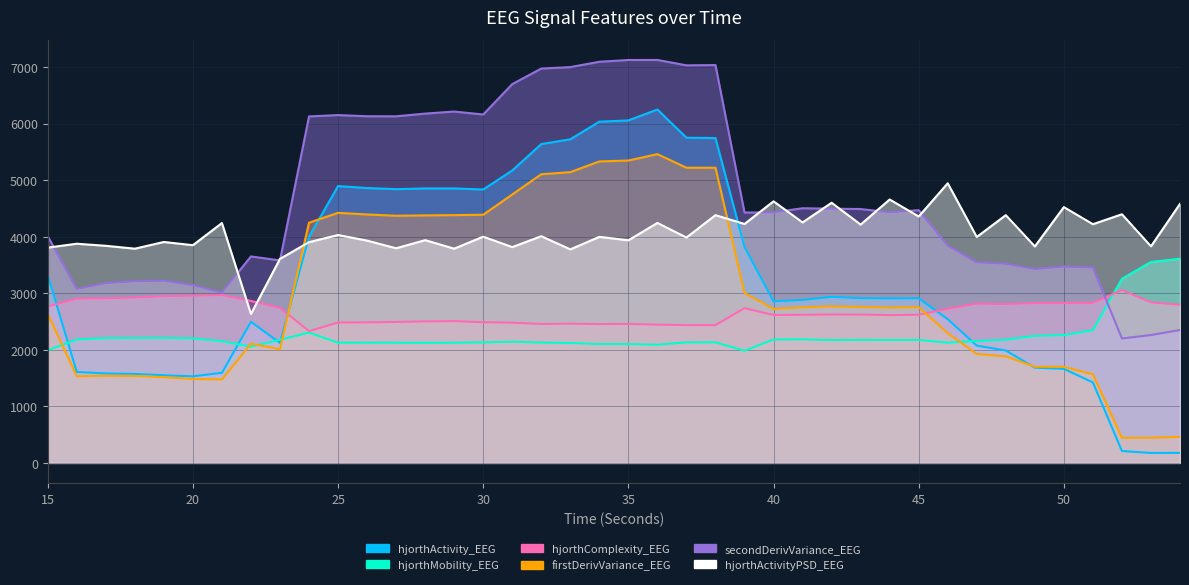

Reading right to left, what are all the values shown in this chart?

hjorthActivity_EEG: 54=176.8	53=175.9	52=209.3	51=1422.6	50=1662.7	49=1683.7	48=1987.5	47=2073.1	46=2540.9	45=2911.7	44=2907.9	43=2913.8	42=2936.7	41=2881.4	40=2858.4	39=3818.8	38=5744.3	37=5750.2	36=6249.0	35=6056.0	34=6033.9	33=5722.6	32=5637.8	31=5171.2	30=4834.6	29=4853.0	28=4852.9	27=4840.8	26=4860.5	25=4895.0	24=3999.1	23=2121.0	22=2494.8	21=1592.9	20=1531.0	19=1549.0	18=1573.9	17=1581.4	16=1608.1	15=3323.8
hjorthMobility_EEG: 54=3610.8	53=3554.0	52=3256.5	51=2346.5	50=2260.2	49=2246.8	48=2177.3	47=2154.9	46=2124.9	45=2174.7	44=2173.5	43=2175.3	42=2171.4	41=2184.9	40=2181.9	39=1983.6	38=2131.4	37=2130.4	36=2090.1	35=2101.0	34=2101.7	33=2119.4	32=2127.7	31=2142.4	30=2130.2	29=2124.6	28=2123.5	27=2124.5	26=2125.8	25=2125.3	24=2304.4	23=2176.7	22=2055.2	21=2152.3	20=2201.5	19=2212.2	18=2210.0	17=2206.8	16=2182.7	15=1992.2
hjorthComplexity_EEG: 54=2796.1	53=2838.0	52=3057.4	51=2830.4	50=2828.8	49=2826.6	48=2808.0	47=2817.2	46=2724.1	45=2619.6	44=2613.2	43=2623.0	42=2623.9	41=2618.8	40=2615.2	39=2736.5	38=2436.0	37=2436.3	36=2444.4	35=2457.1	34=2454.6	33=2461.9	32=2456.8	31=2479.7	30=2487.7	29=2506.6	28=2502.0	27=2492.9	26=2485.0	25=2481.8	24=2330.8	23=2742.0	22=2864.2	21=2968.8	20=2957.5	19=2947.3	18=2925.3	17=2911.3	16=2903.2	15=2767.4
firstDerivVariance_EEG: 54=460.9	53=444.4	52=443.8	51=1566.6	50=1698.8	49=1700.0	48=1884.4	47=1925.3	46=2294.5	45=2754.0	44=2747.4	43=2757.7	42=2769.3	41=2751.0	40=2721.5	39=3005.1	38=5219.0	37=5219.4	36=5459.7	35=5346.6	34=5330.6	33=5141.2	32=5104.4	31=4746.8	30=4387.7	29=4381.4	28=4376.4	27=4370.0	26=4393.0	25=4421.9	24=4247.4	23=2009.9	22=2107.4	21=1475.7	20=1484.0	19=1516.1	18=1537.5	17=1540.2	16=1532.3	15=2638.3
secondDerivVariance_EEG: 54=2349.2	53=2260.4	52=2199.9	51=3455.1	50=3472.1	49=3428.4	48=3521.8	47=3547.8	46=3844.0	45=4468.8	44=4431.4	43=4489.1	42=4494.8	41=4503.2	40=4430.7	39=4427.2	38=7034.7	37=7030.2	36=7125.5	35=7124.7	34=7093.4	33=6999.0	32=6973.6	31=6698.1	30=6160.8	29=6213.2	28=6176.6	27=6128.9	26=6129.9	25=6150.6	24=6126.6	23=3580.0	22=3651.0	21=3012.5	20=3145.3	19=3222.3	18=3213.1	17=3178.8	16=3076.5	15=4009.6
hjorthActivityPSD_EEG: 54=4580.4	53=3829.3	52=4396.6	51=4220.8	50=4522.9	49=3827.5	48=4380.8	47=3994.9	46=4944.4	45=4357.2	44=4657.6	43=4214.3	42=4599.8	41=4252.5	40=4625.5	39=4224.8	38=4380.7	37=3985.0	36=4243.3	35=3936.0	34=3997.1	33=3775.4	32=4008.3	31=3816.0	30=4000.3	29=3788.3	28=3938.5	27=3795.2	26=3930.5	25=4029.7	24=3903.3	23=3607.5	22=2633.7	21=4241.4	20=3849.6	19=3906.5	18=3788.1	17=3839.1	16=3875.4	15=3806.8